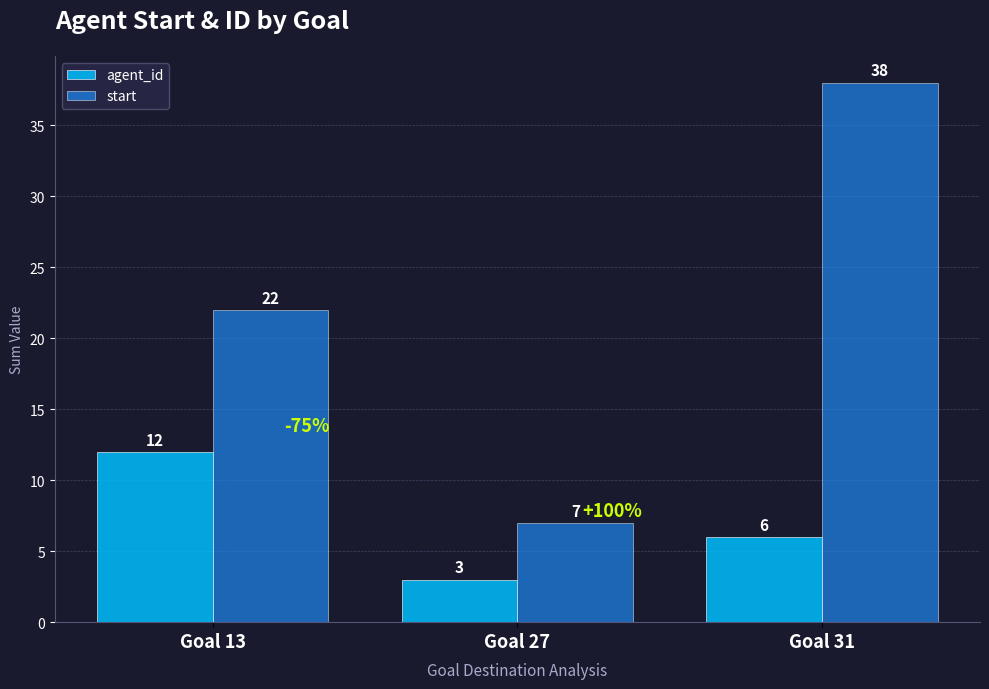

Is it true that start equals 7 at Goal 13?

False